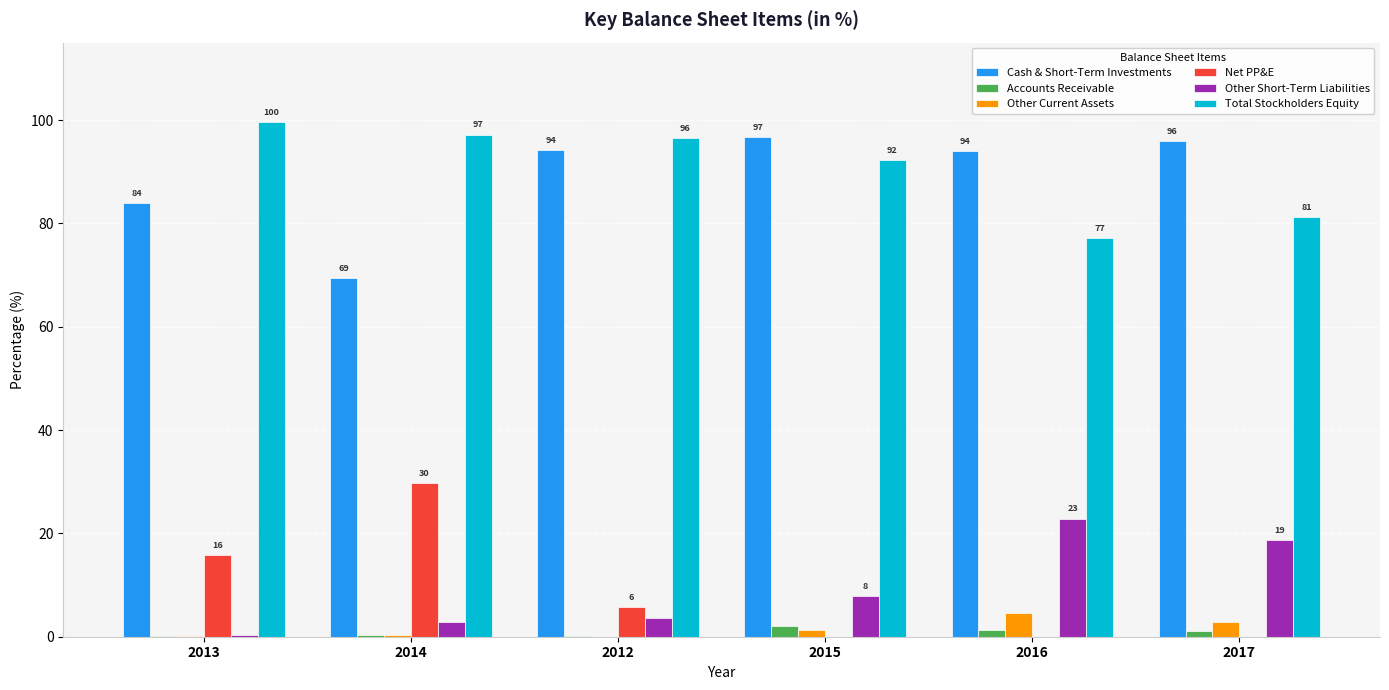

Where is Other Current Assets nearest to the value 2?

2015